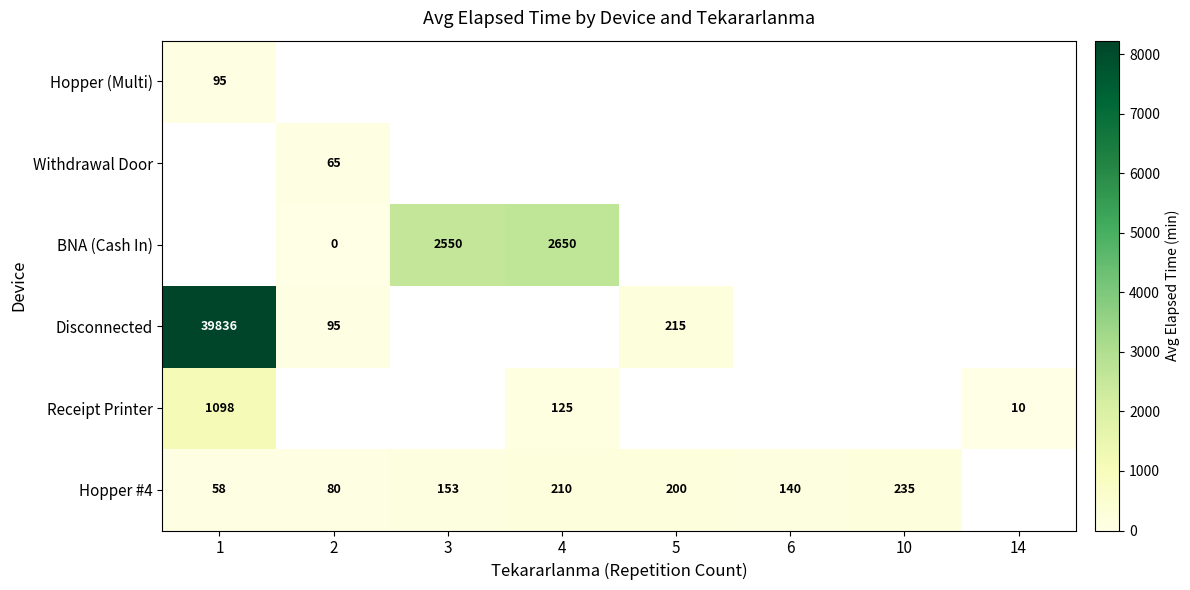

The value of BNA (Cash In) at 2 is 0.0. True or false?

True